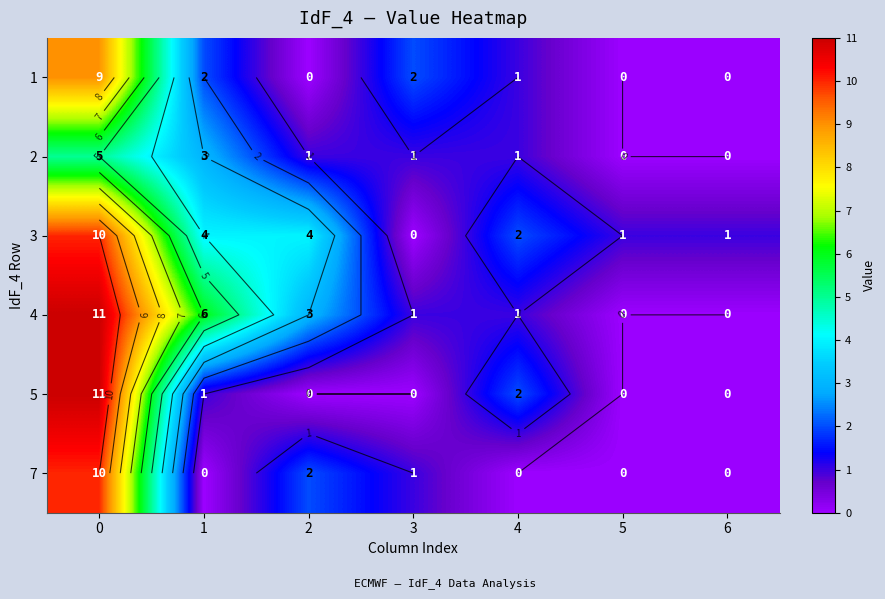

At which label does 5 reach its minimum?

2